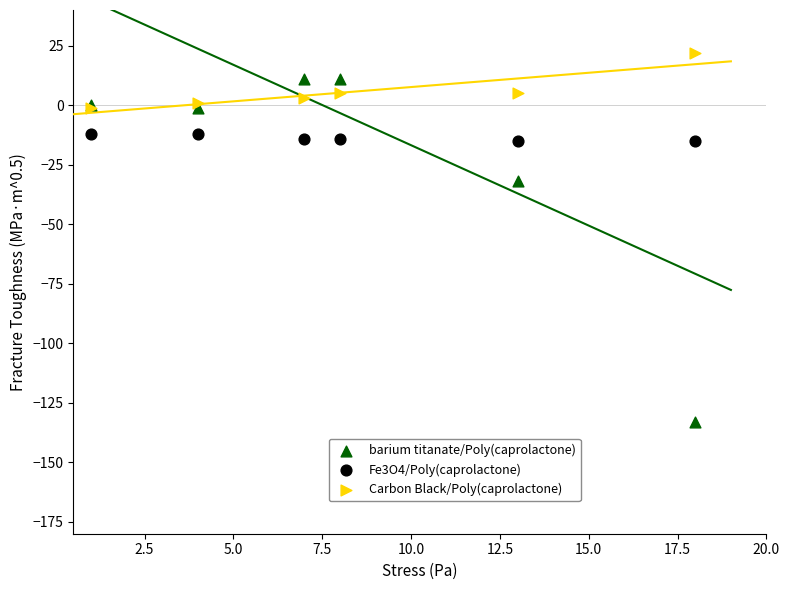

Which series has the widest spread of Y values?

barium titanate/Poly(caprolactone)